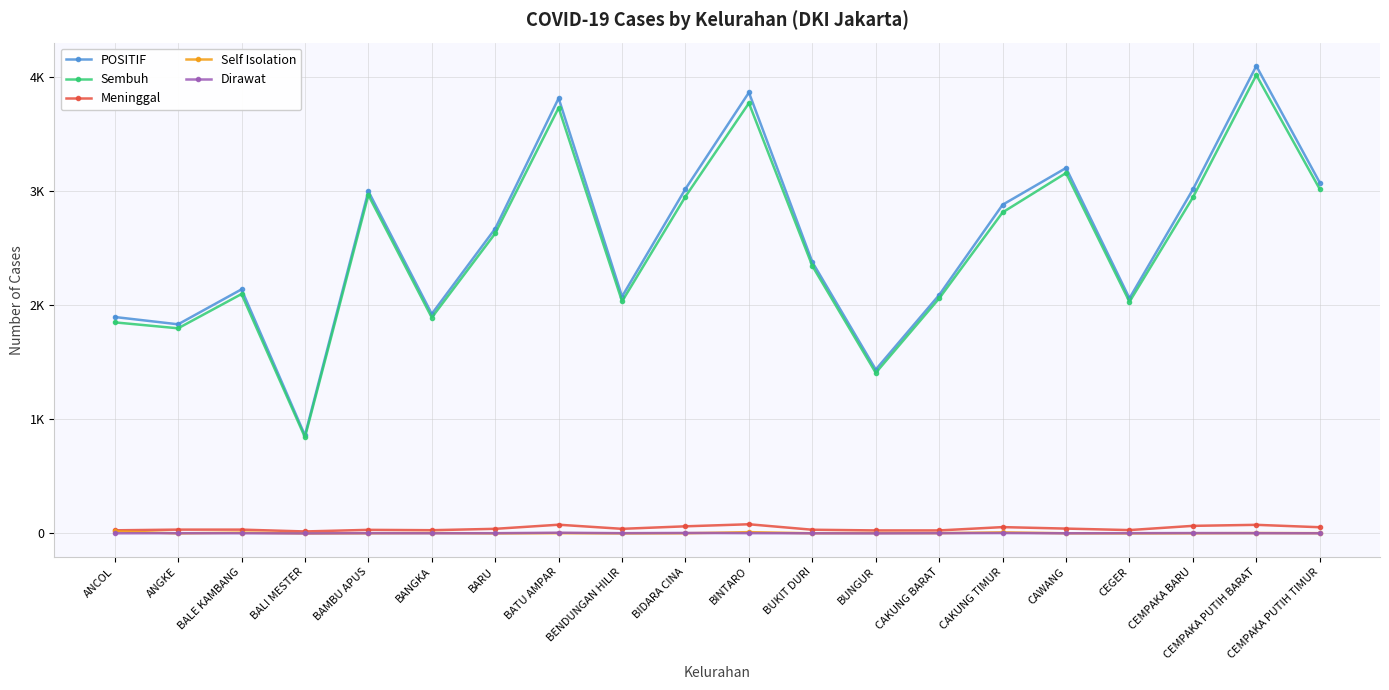

Which label corresponds to the largest value in the chart?

CEMPAKA PUTIH BARAT